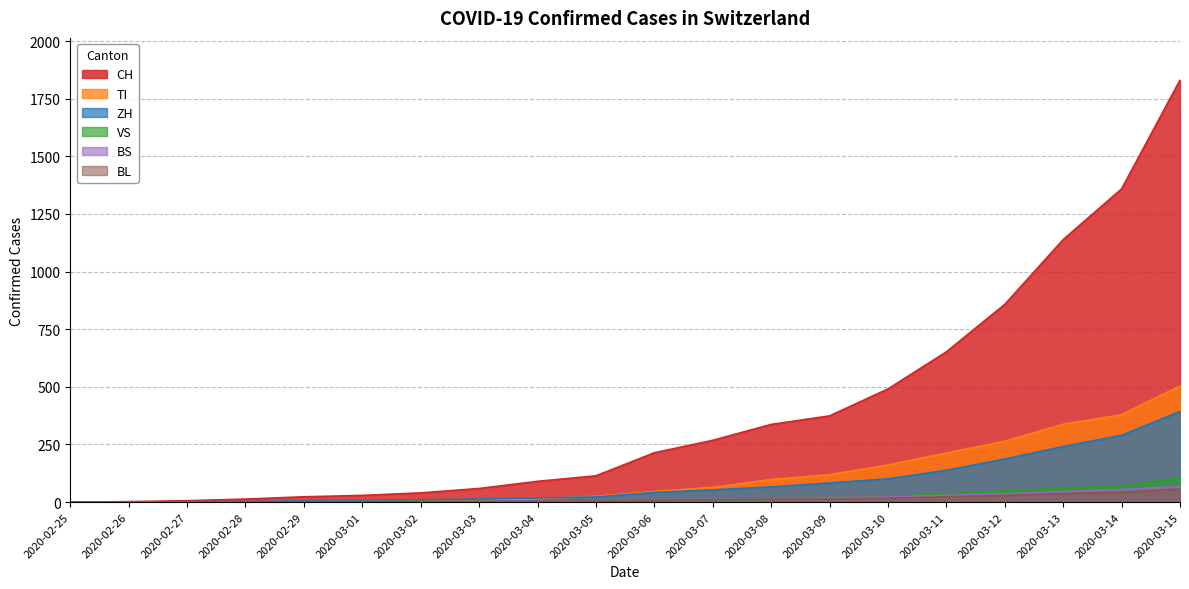

True or false: BL and ZH cross at least once.

False